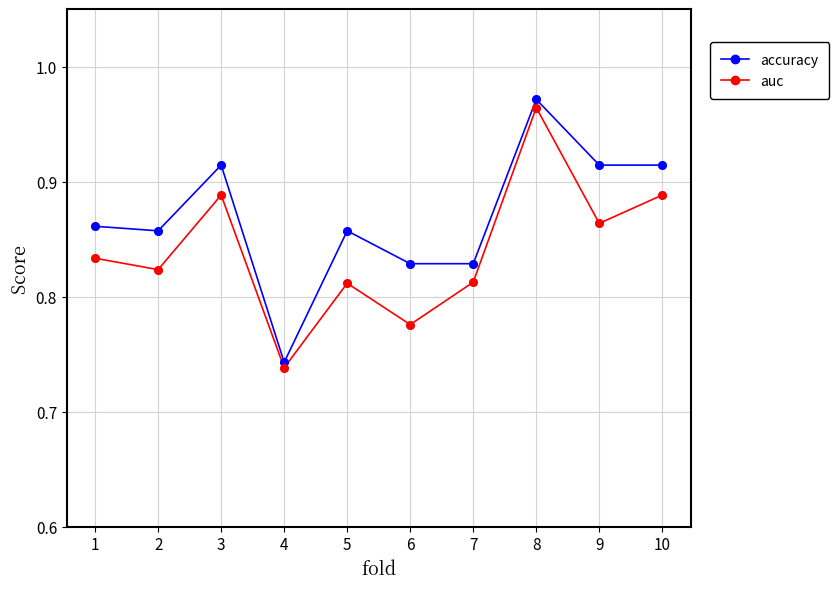

Which series has the largest range (max minus min)?

accuracy